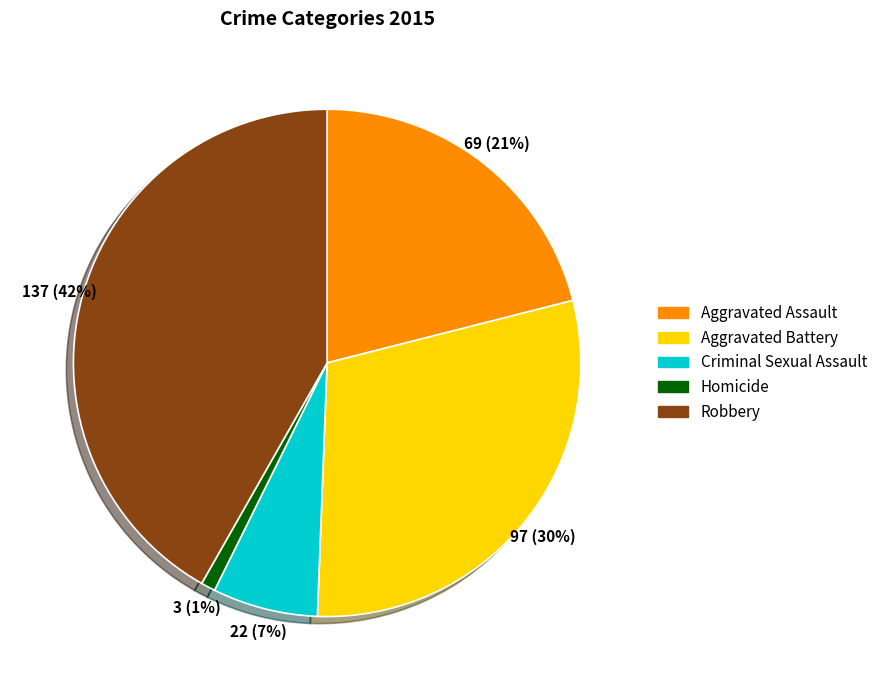

Is there any slice that represents more than half of the pie?

No